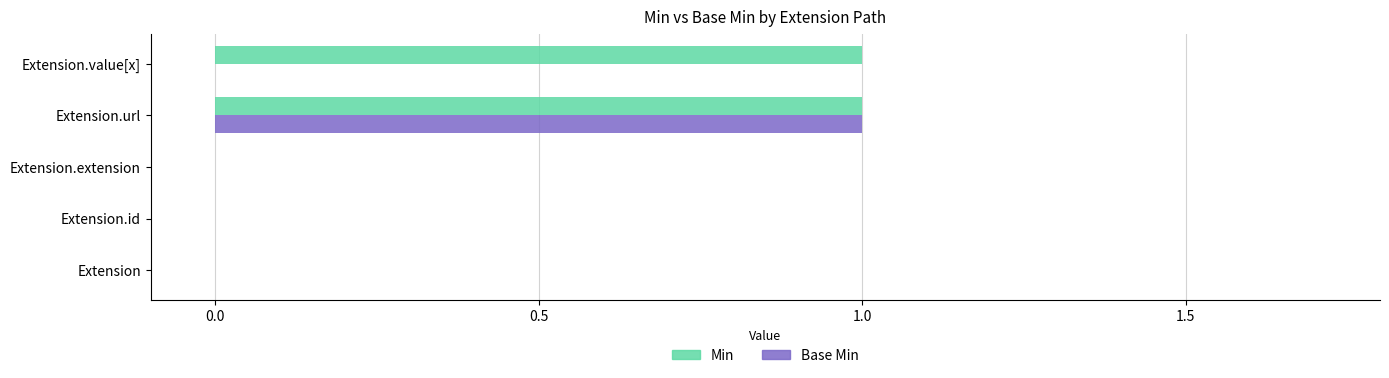

At which category is the sum across all series the highest?

Extension.url